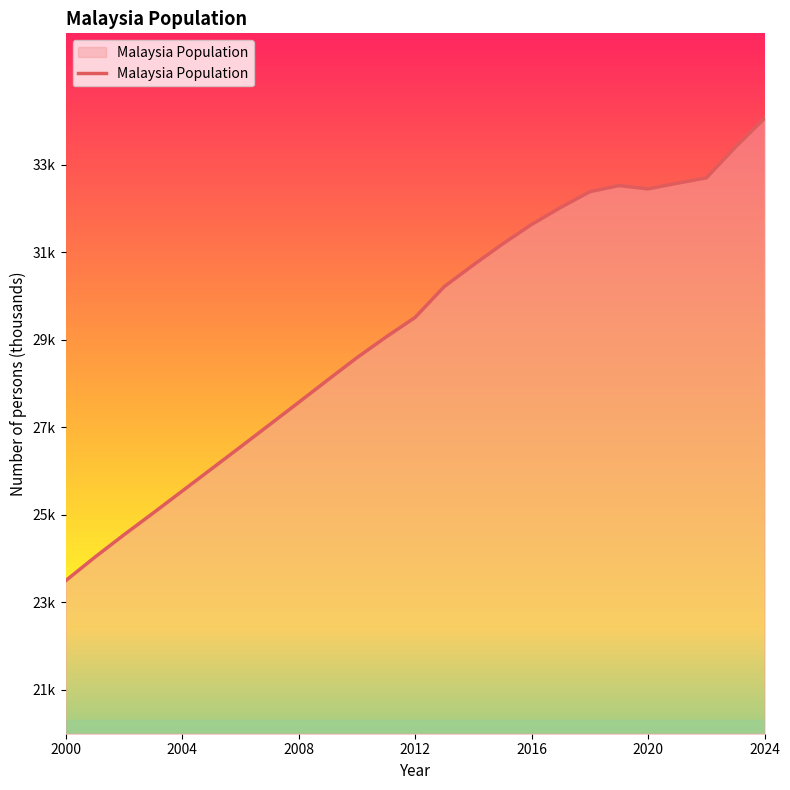

How many data points are less than 29510?

12